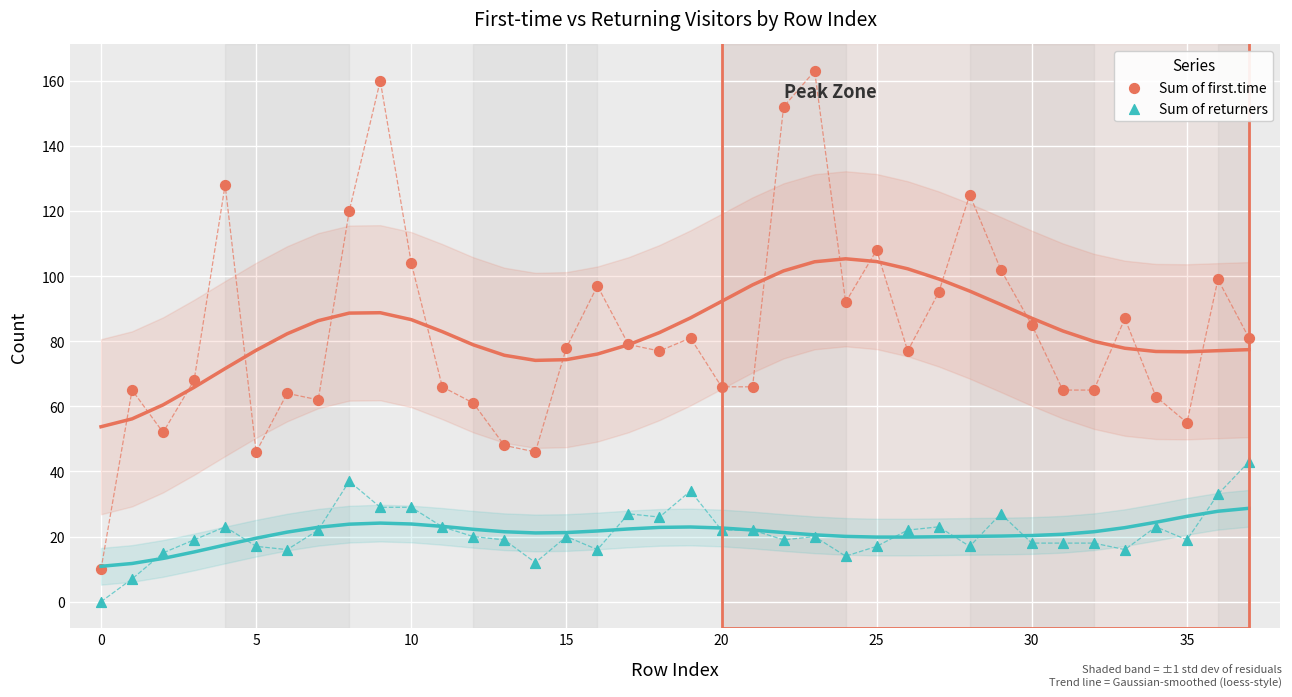

Across all data points, what is the range of Y values (max minus min)?

163